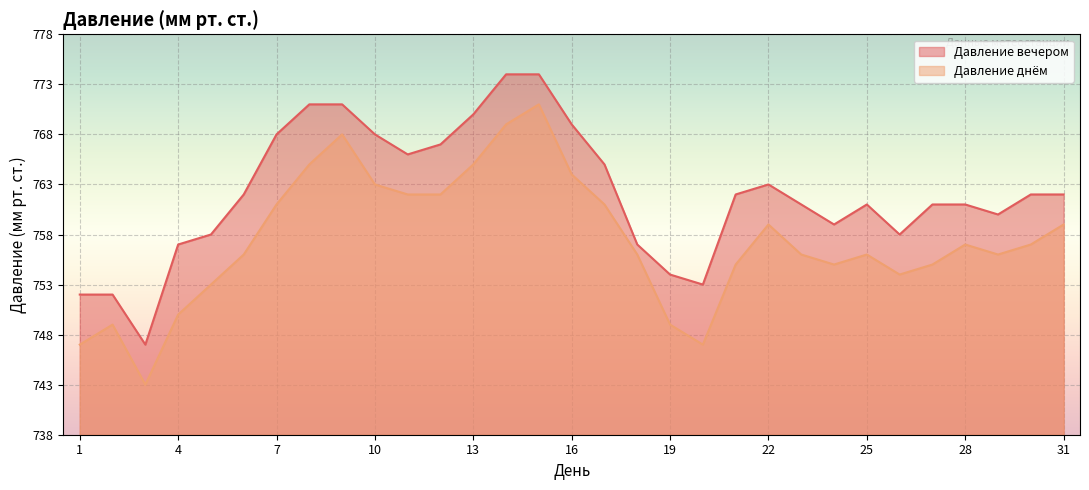

True or false: Давление вечером has more than 1 interior local peaks.

True